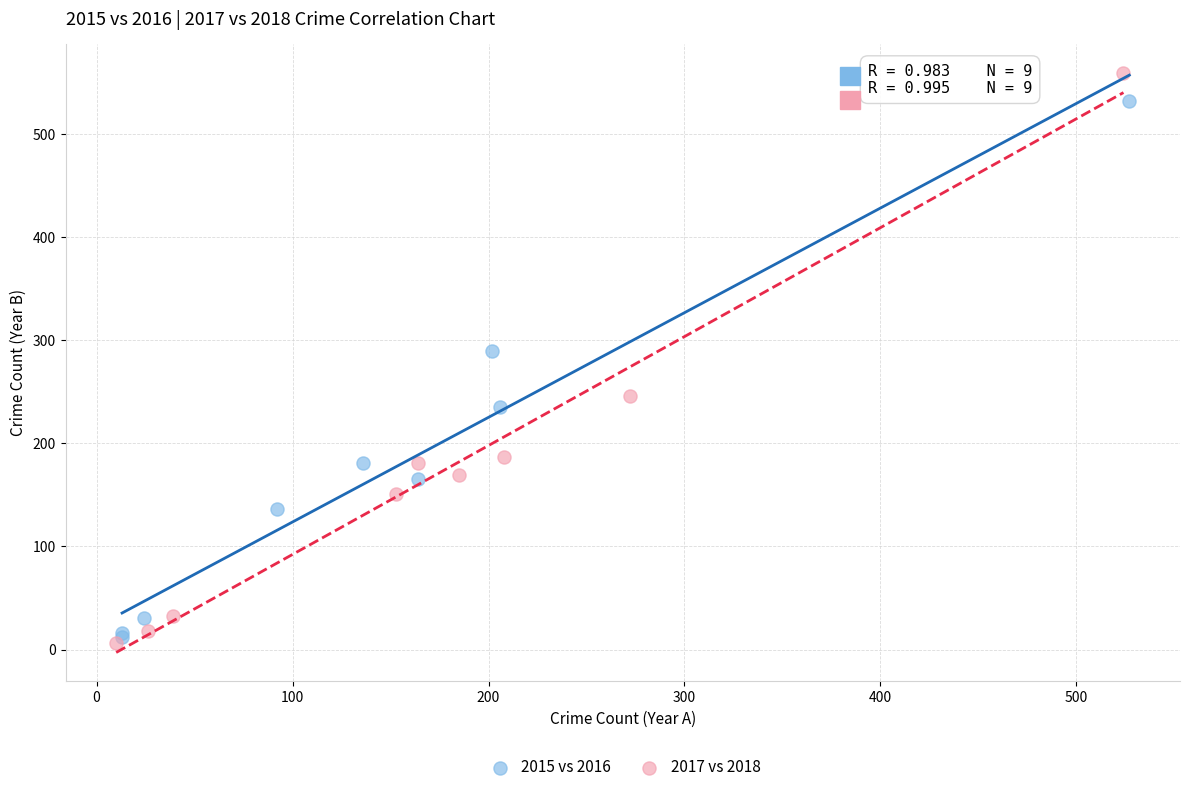

Which series has the widest spread of Y values?

2017 vs 2018